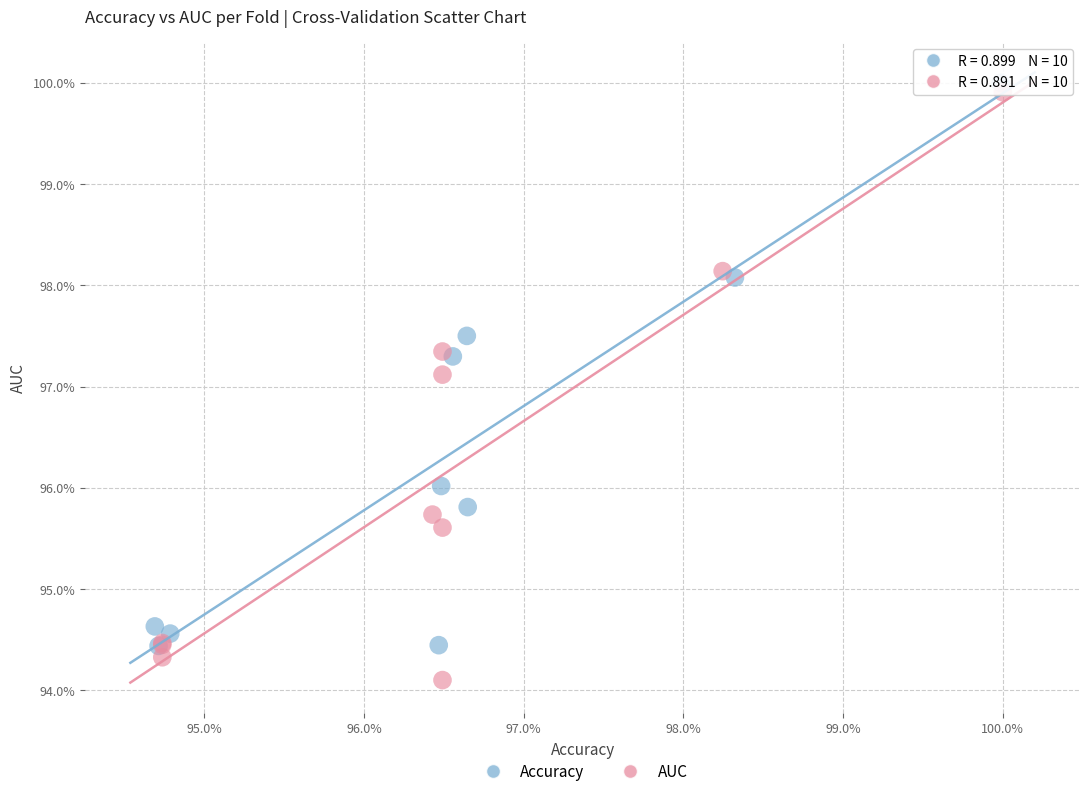

Which series reaches the maximum Y coordinate?

Accuracy